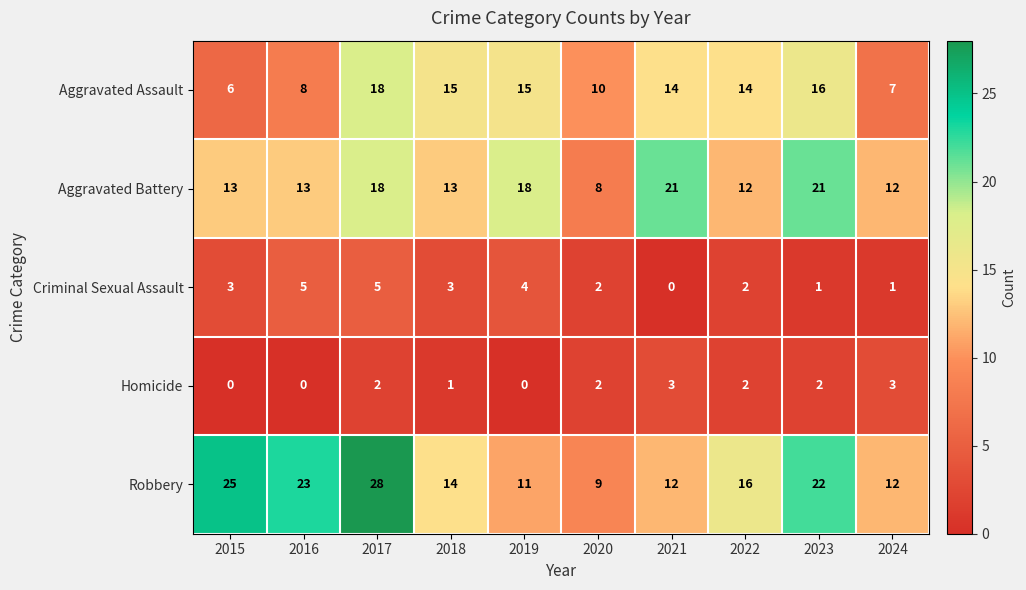

What is the difference between the maximum and minimum values in the Aggravated Battery series?

13